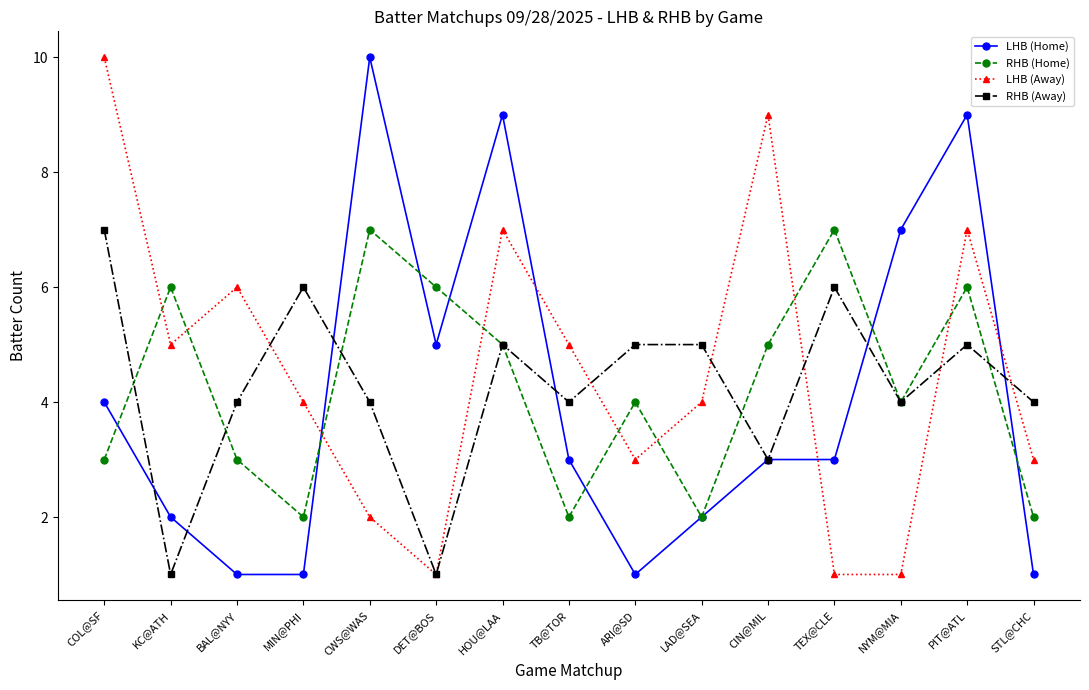

What is the difference between the maximum and minimum values in the LHB (Home) series?

9